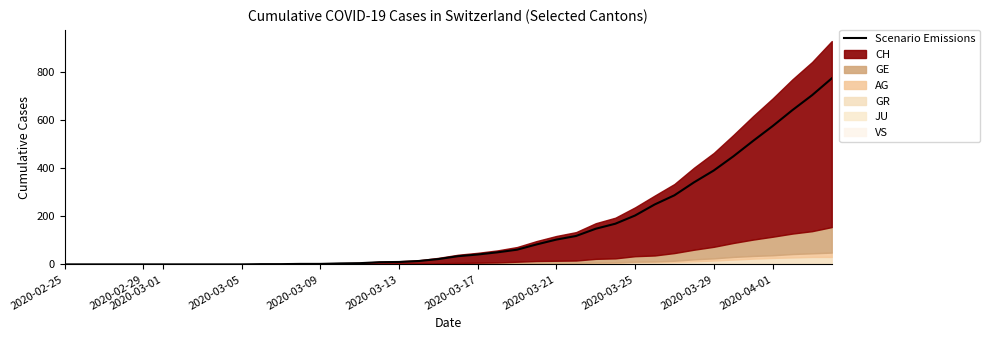

What is the difference between the values at 2020-02-25 and 2020-03-29?

390